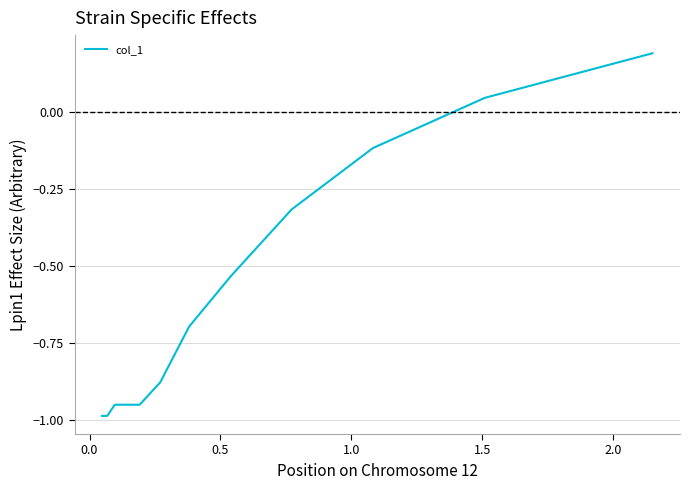

What is the average value?

-0.6